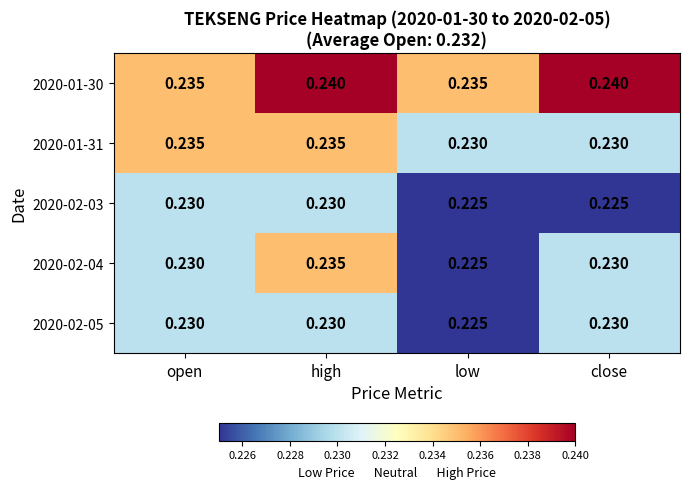

Is the value of 2020-01-31 at high greater than the value of 2020-02-05 at high?

Yes